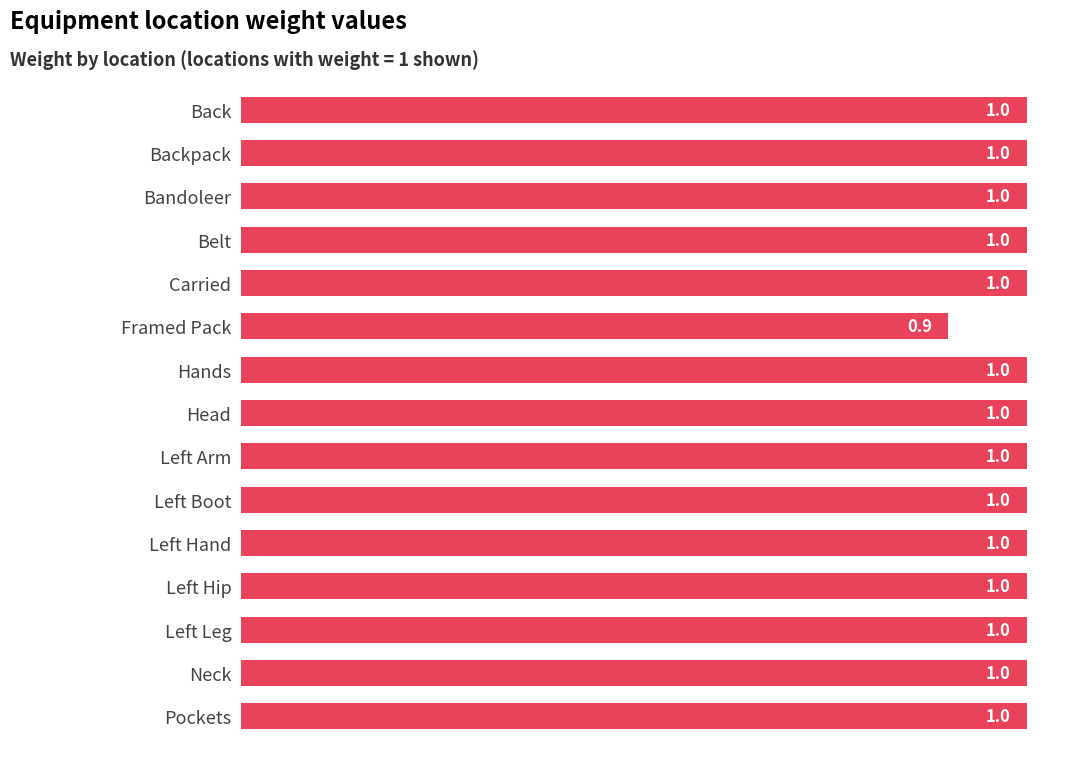

The chart shows a value of 1.0 at Bandoleer. True or false?

True